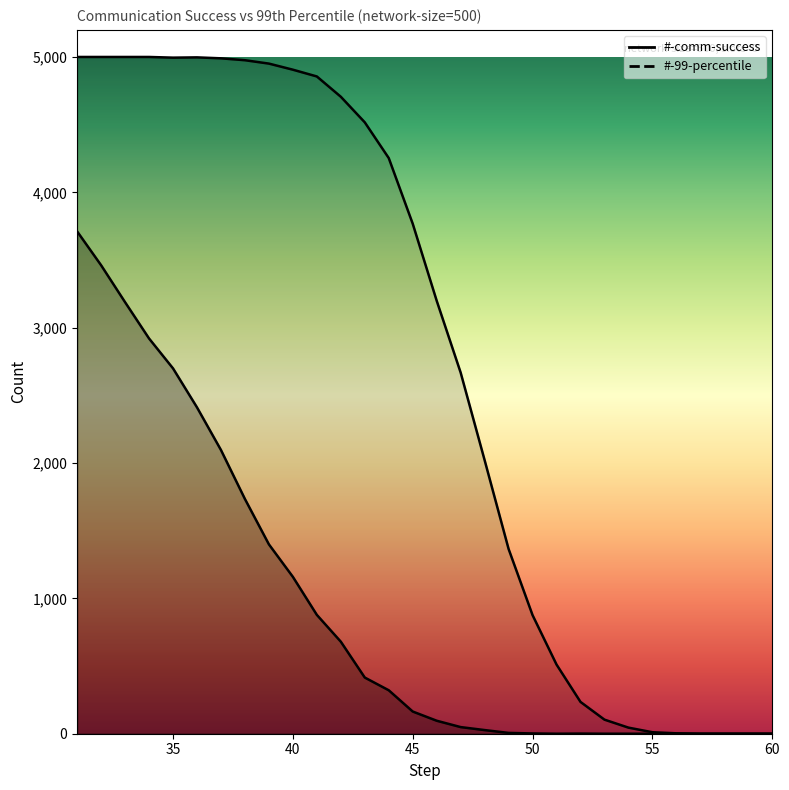

The #-99-percentile series shows 0 at 57. True or false?

True